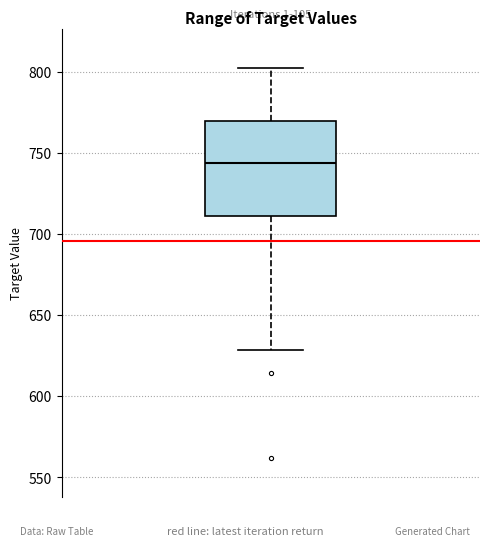

Transcribe this box plot: give where the median line is, the range the box spans, and where the two whiskers end, as read against the y-axis. The values are not printed on the chart, so give them approximately, as read against the axis.

median 745, box 710 to 770, whiskers 630 to 805